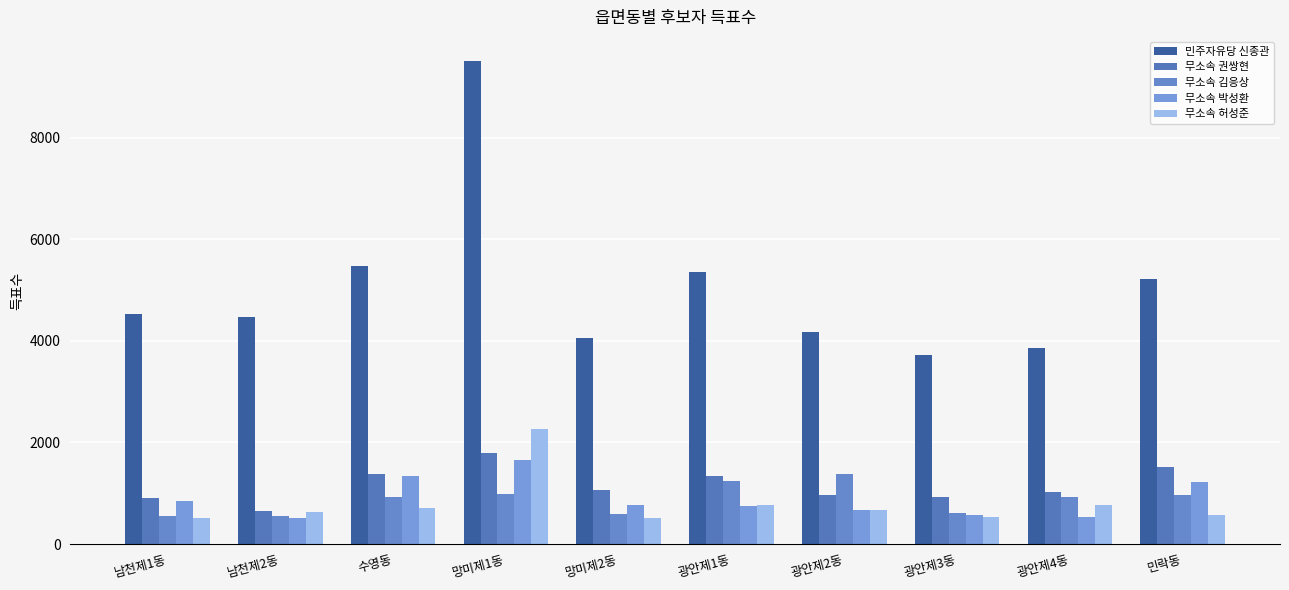

The 무소속 권쌍현 series shows 1370 at 수영동. True or false?

True